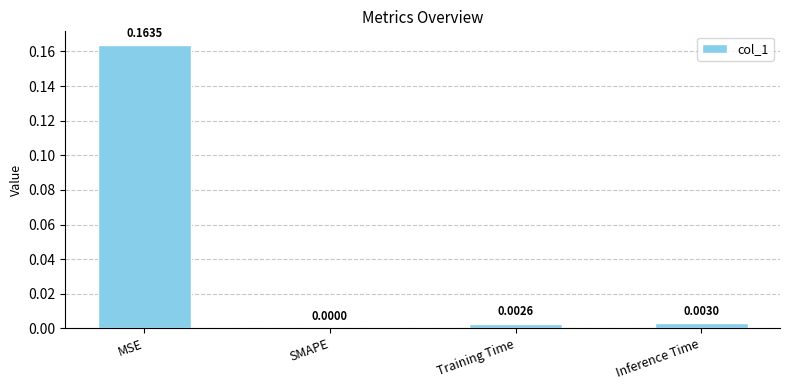

Between Training Time and Inference Time, which is larger?

Inference Time